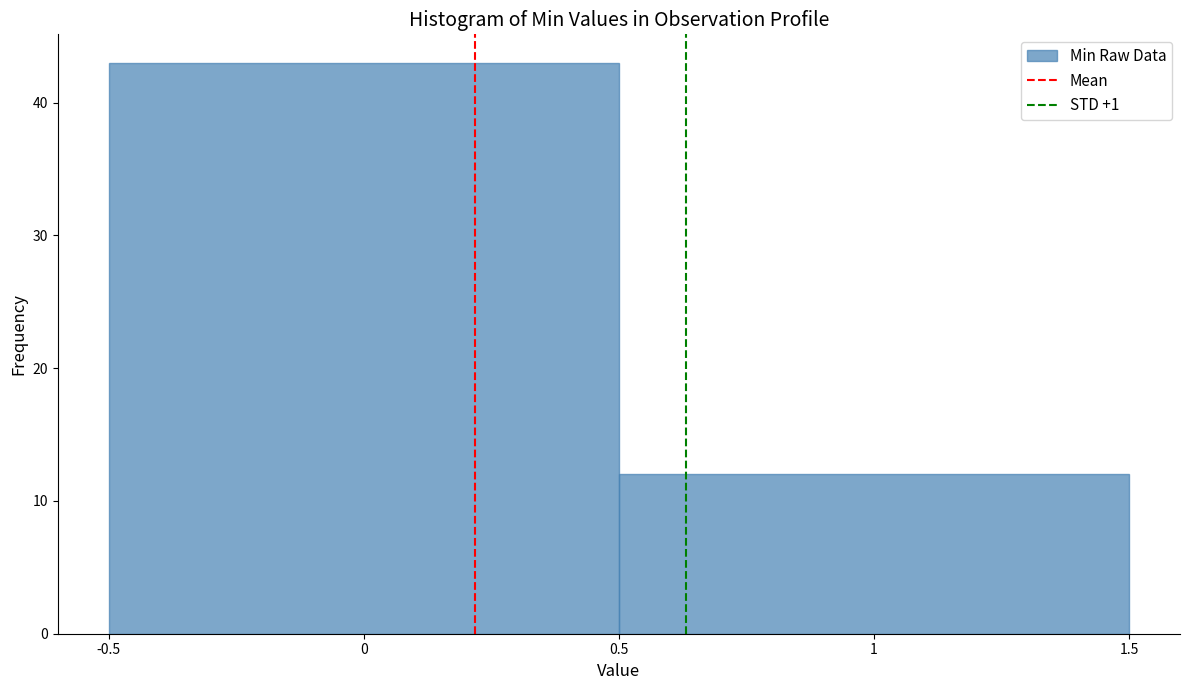

Reading left to right, transcribe this chart: for each bar, give the range it covers on the x-axis and its height. The values are not printed on the chart, so give them approximately, as read against the axis.

-0.5 to 0.5: 43
0.5 to 1.5: 12